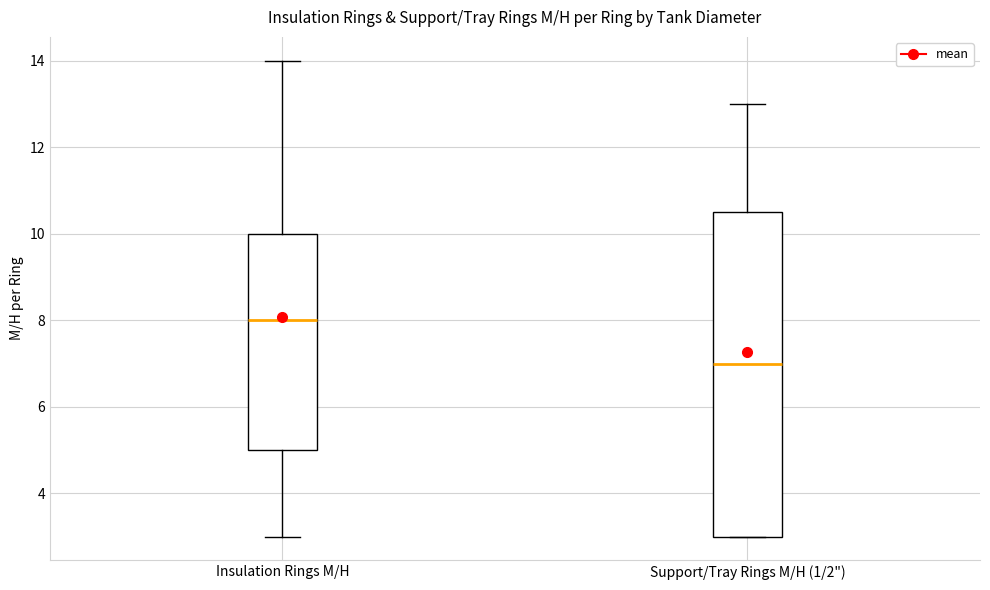

Which box is the tallest, from its lower edge to its upper edge?

Support/Tray Rings M/H (1/2")